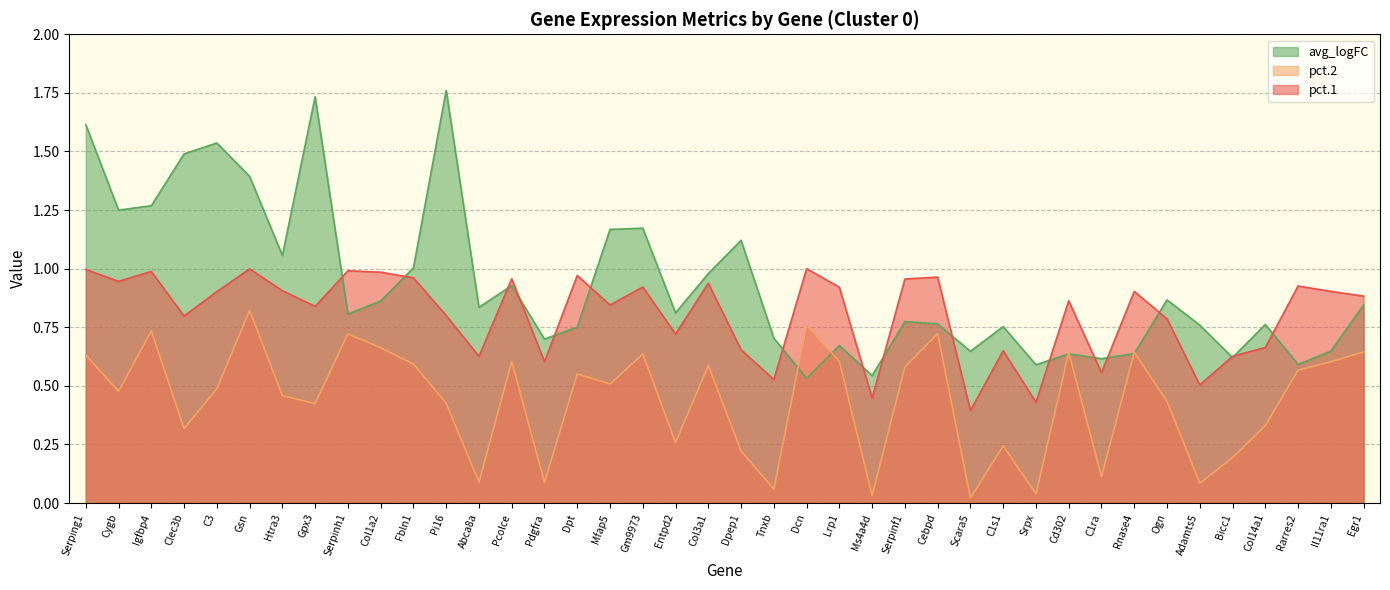

Is the value of pct.2 at Cebpd greater than the value of avg_logFC at C1ra?

Yes